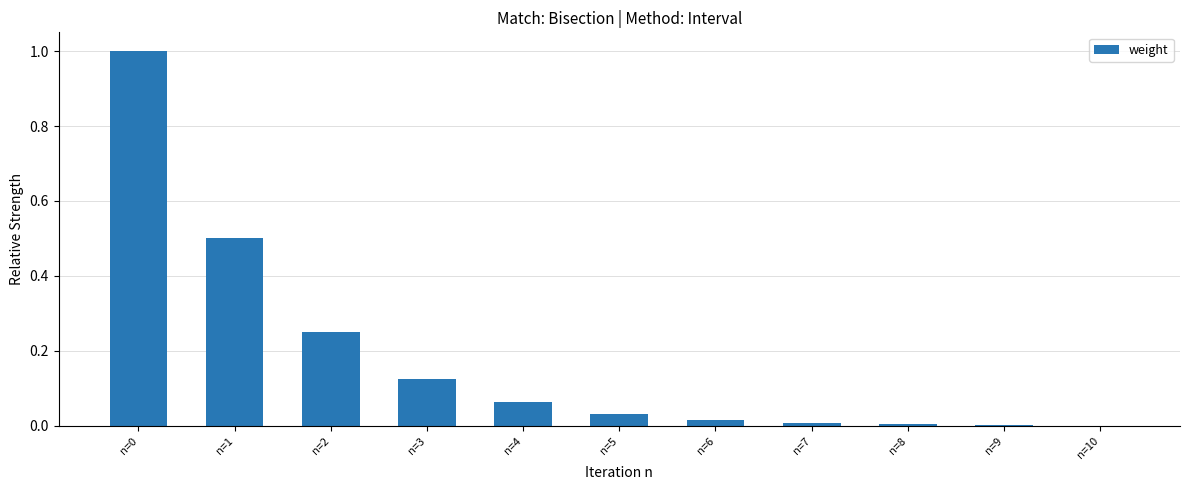

Are the bars grouped side by side (vs. stacked)?

No